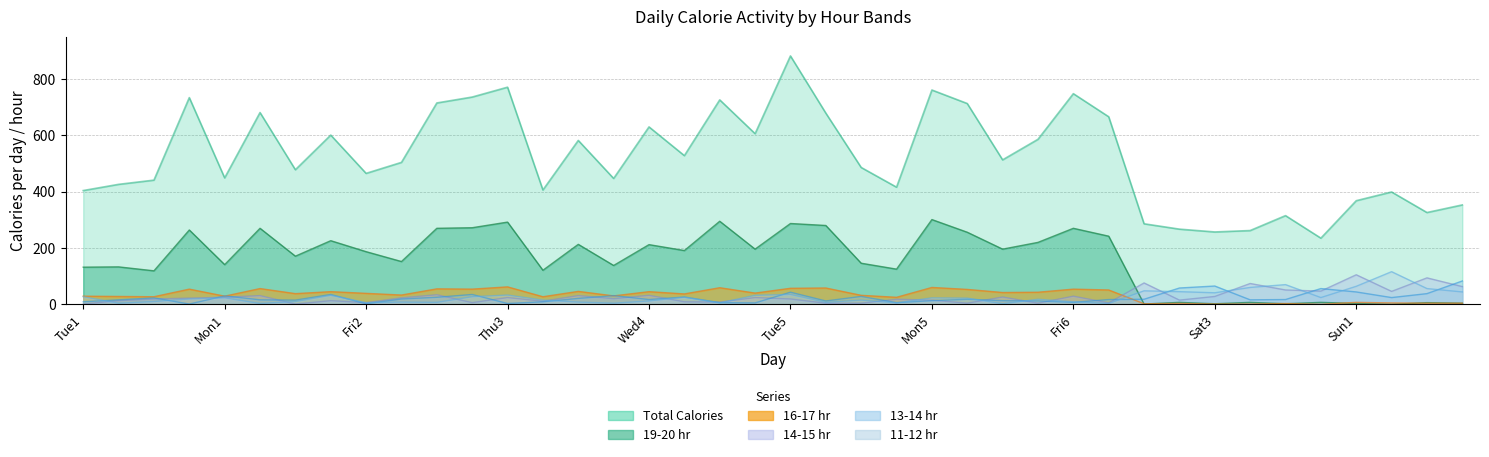

How many values in the 16-17 hr series are below 38?

20